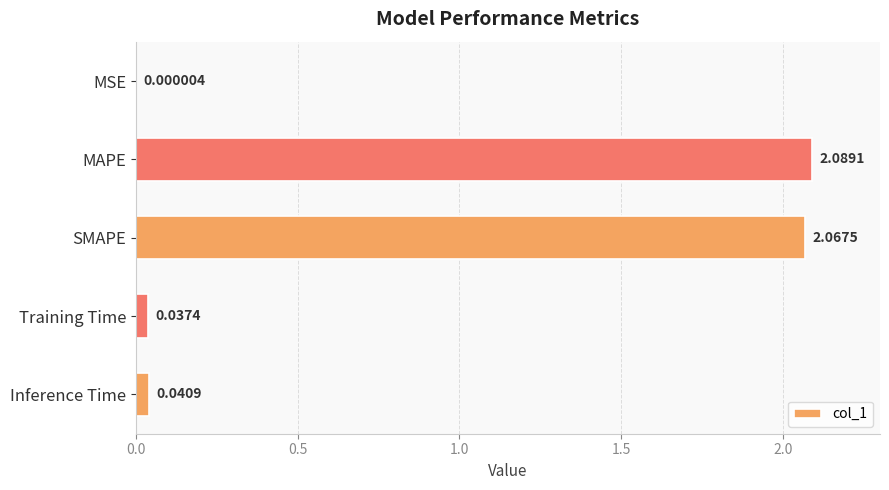

Which category has the highest value across all series?

MAPE